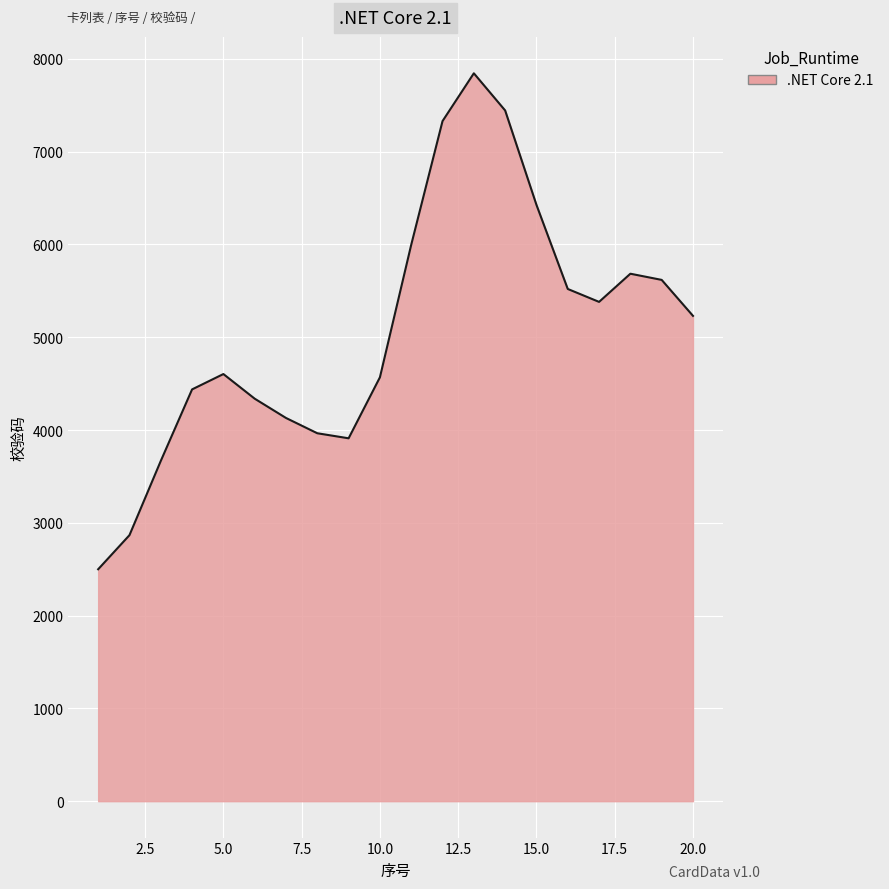

What is the difference between the maximum and minimum values?

5344.9